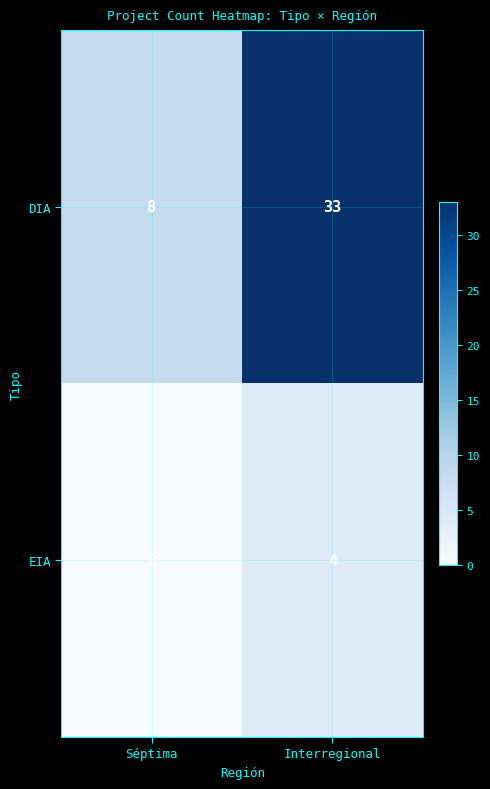

Is it true that EIA equals 3 at Interregional?

False